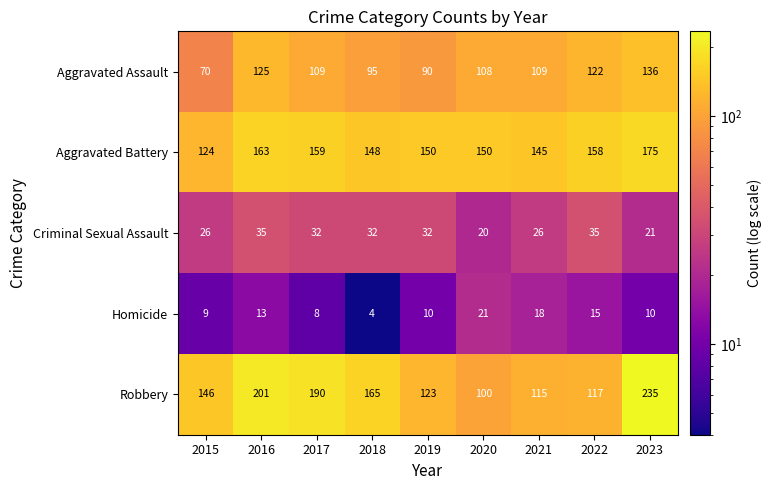

Which series has the largest range (max minus min)?

Robbery